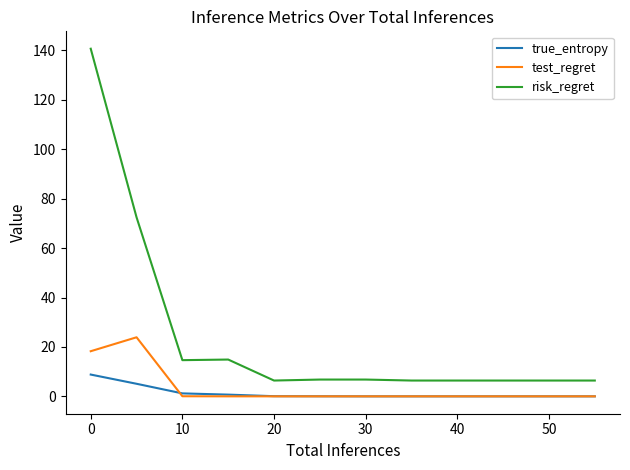

What is the greatest value displayed?

140.7